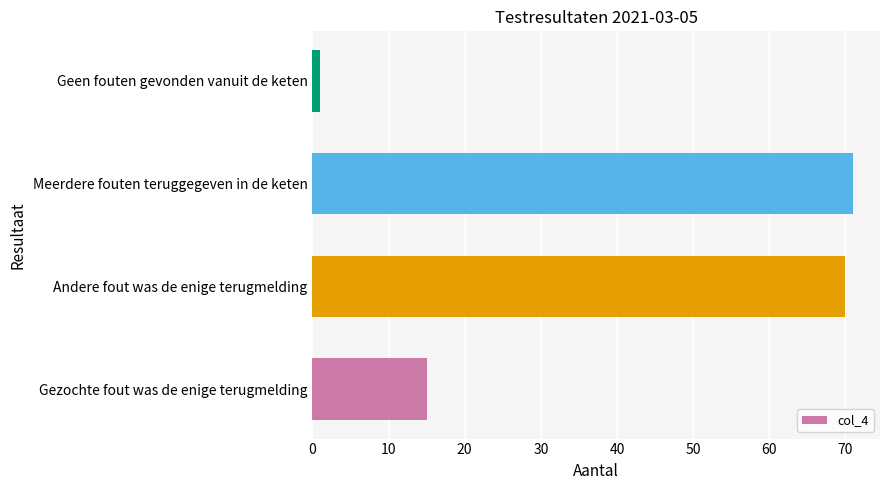

What is the difference between the maximum and second lowest values?

56